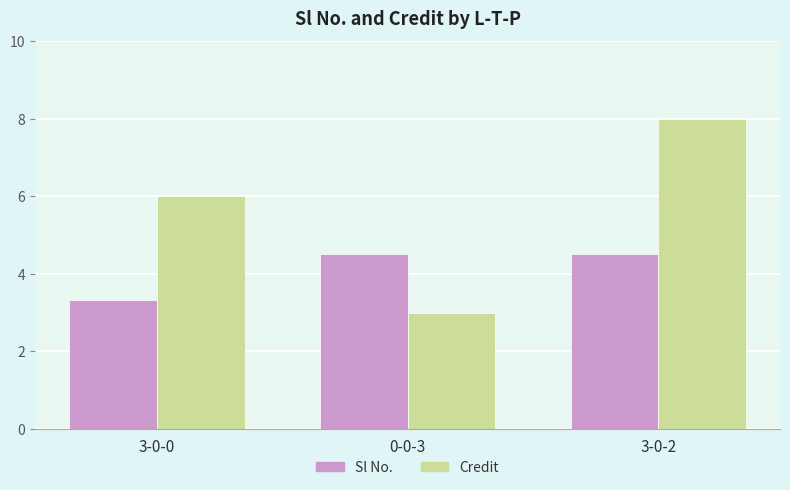

Read the Credit value at 3-0-2.

8.0